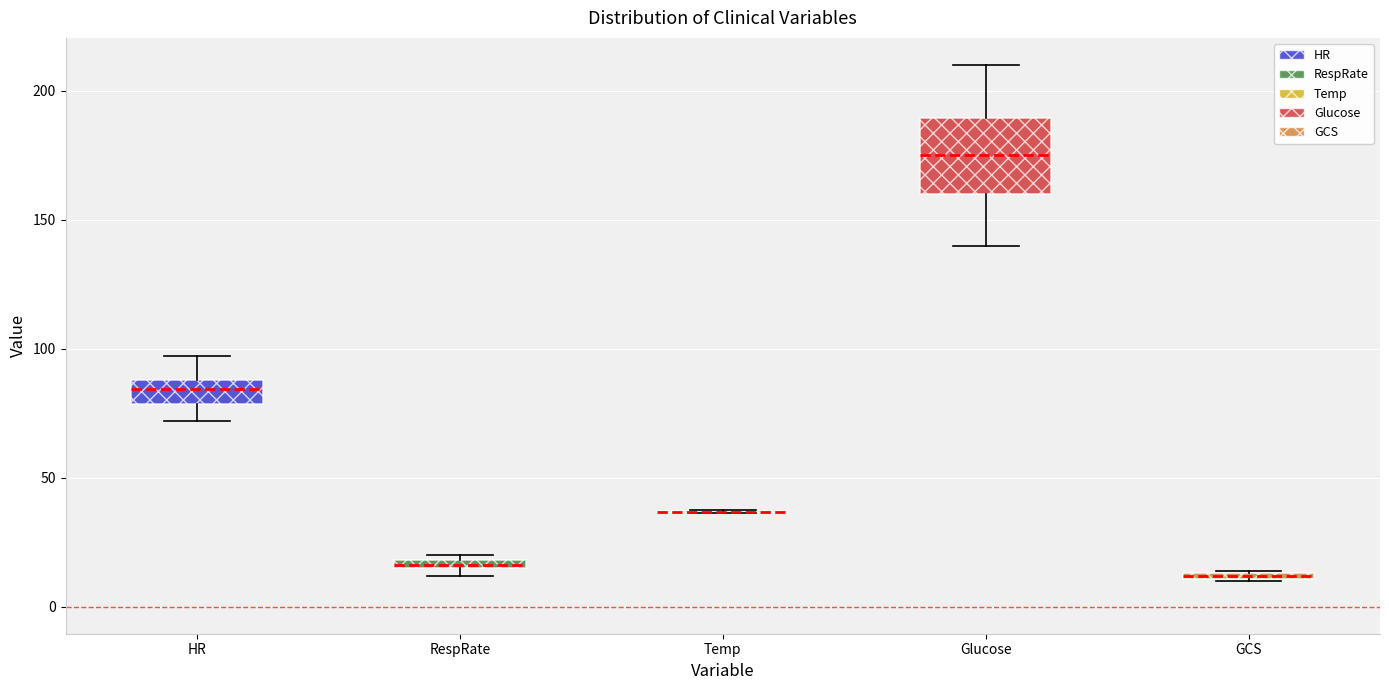

Comparing the boxes themselves (not the whiskers), which one is the tallest?

Glucose